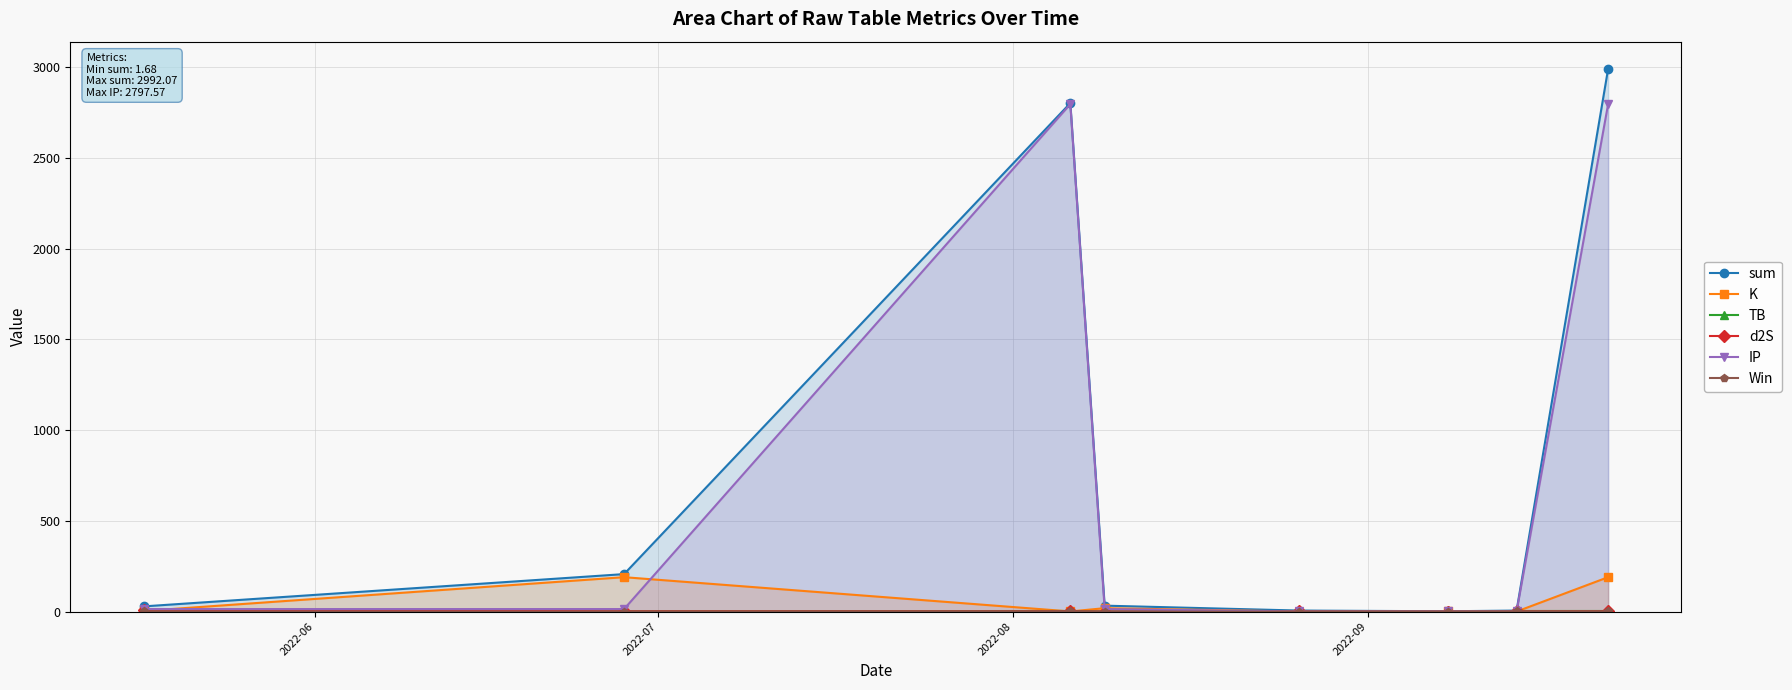

What is the sum of all d2S values?

18.5